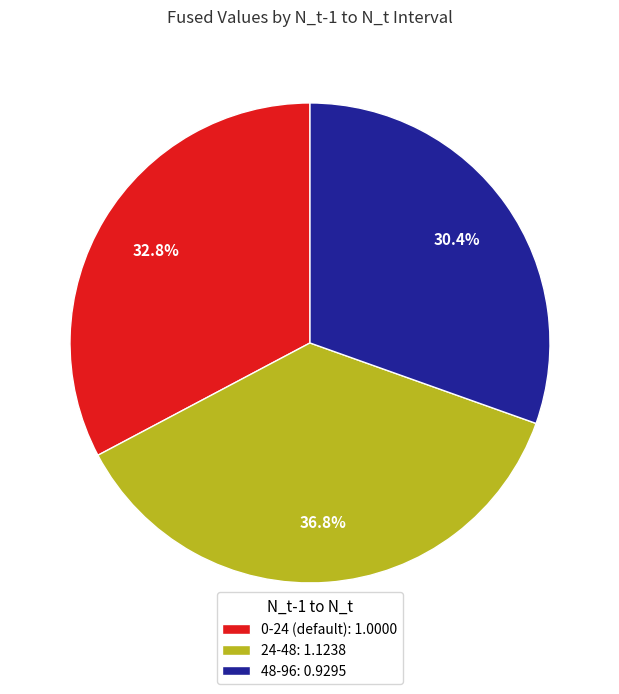

The 24-48 slice represents 37% of the pie. True or false?

True